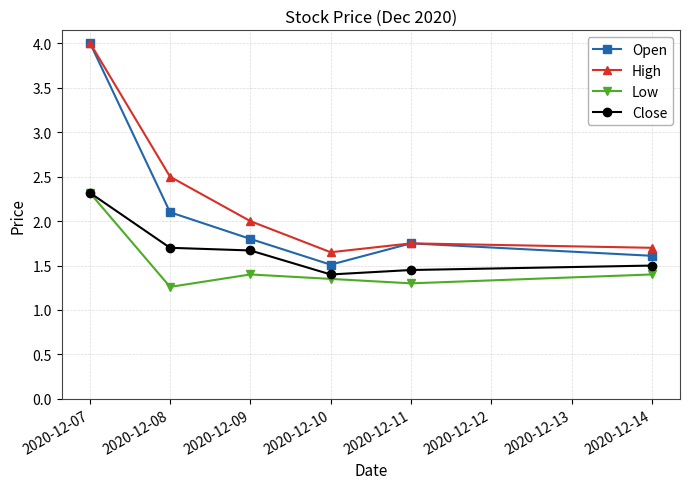

Where is Low nearest to the value 1?

2020-12-08